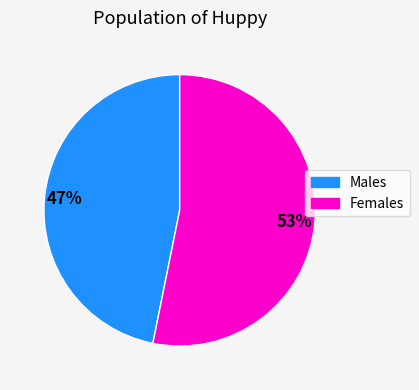

What is the largest slice in the pie chart?

Females